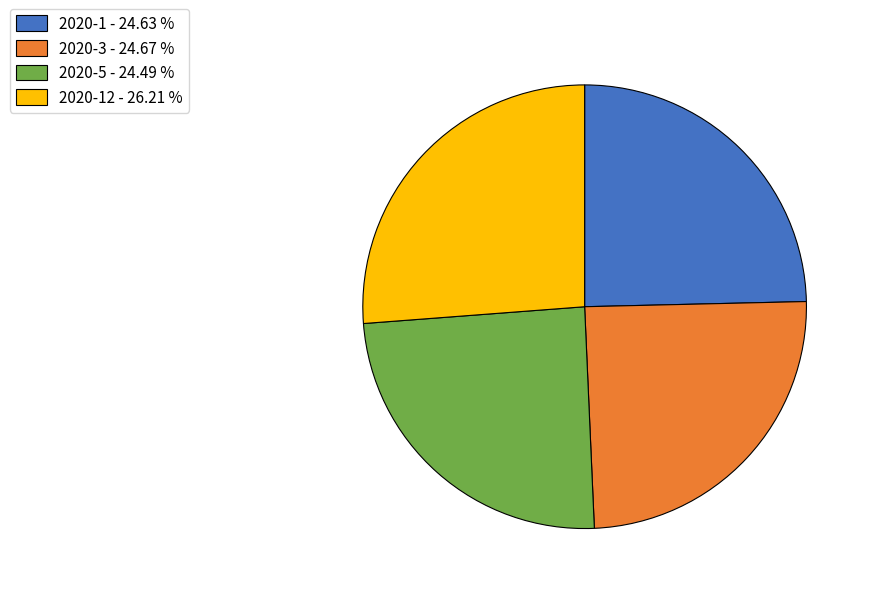

Between 2020-12 - 26.21 % and 2020-1 - 24.63 %, which is larger?

2020-12 - 26.21 %